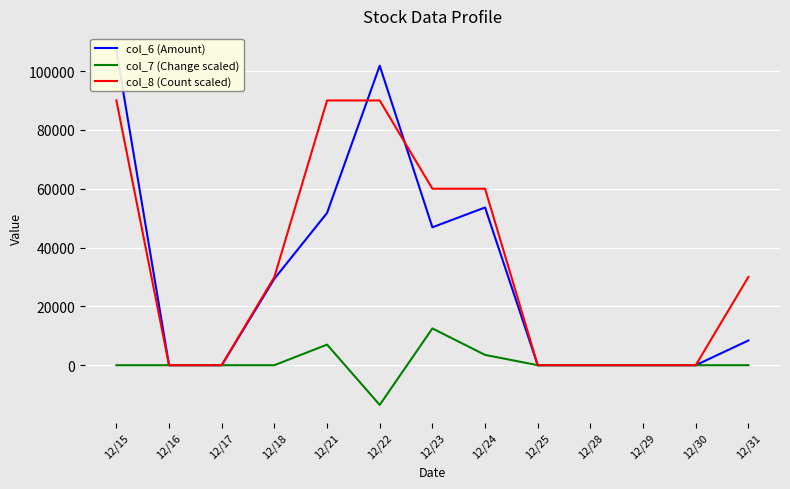

What is the smallest value displayed?

-13500.0